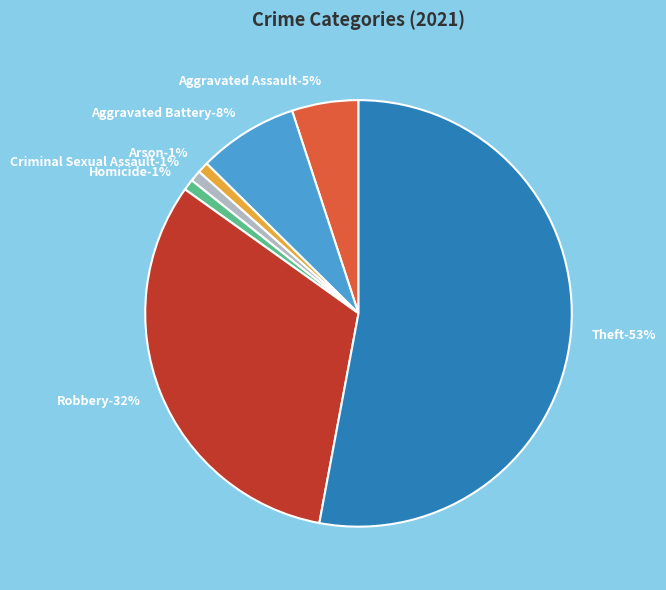

Does Arson represent more than half of the total?

No